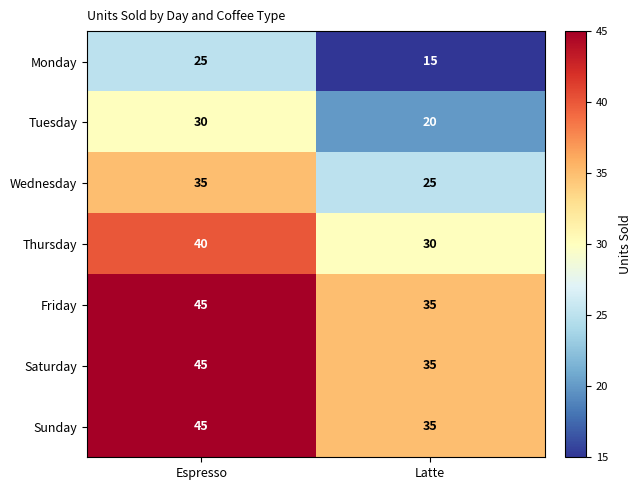

Which label corresponds to the smallest value in the chart?

Latte